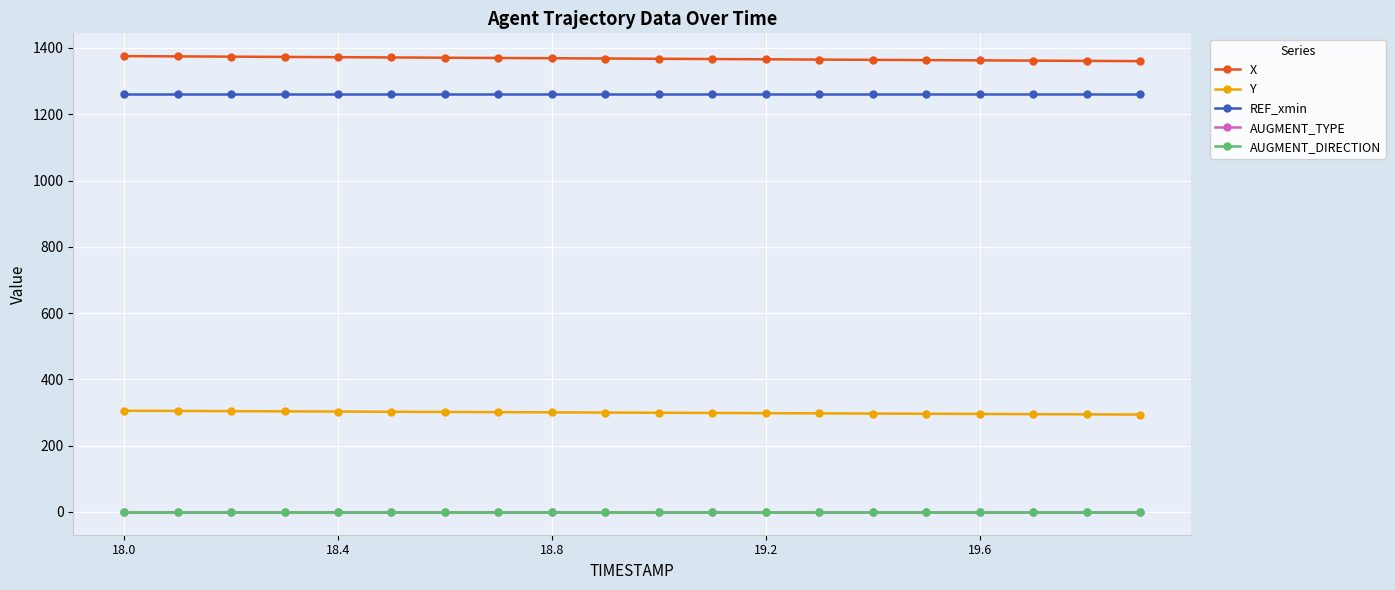

Where does the X series first go above 1368?

18.0